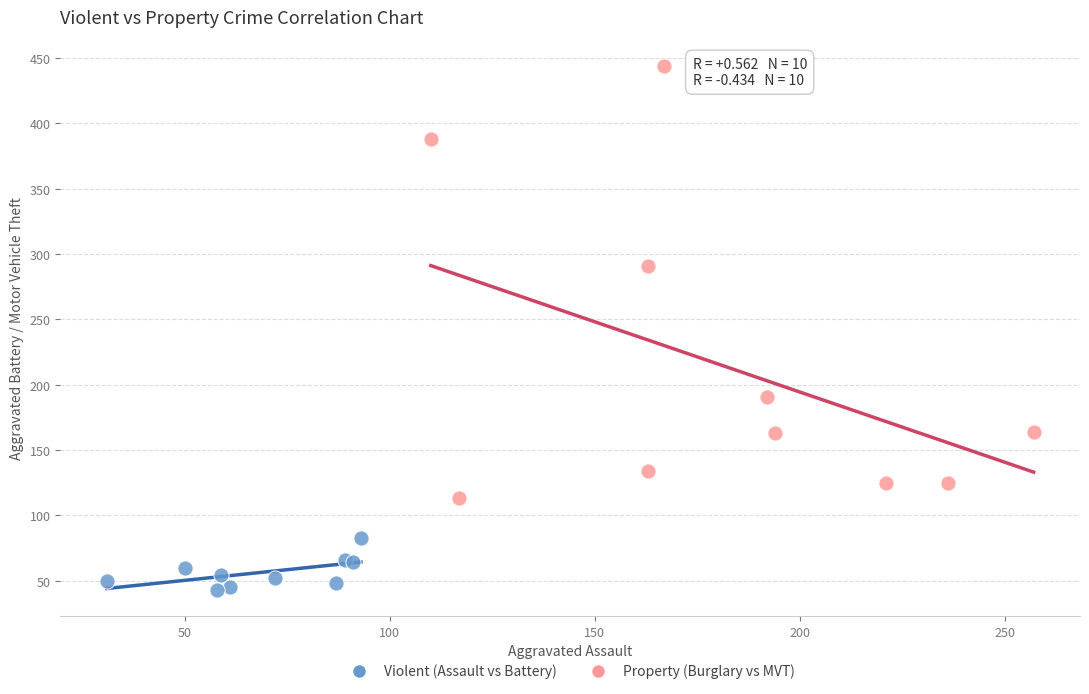

Which series has the largest Y range (max minus min)?

Property (Burglary vs MVT)